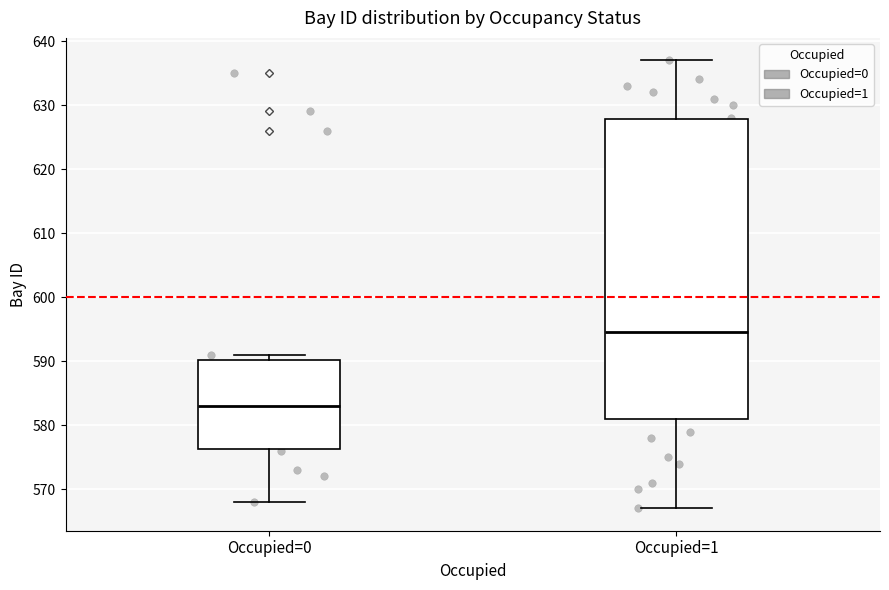

Which box has the lowest median line?

Occupied=0